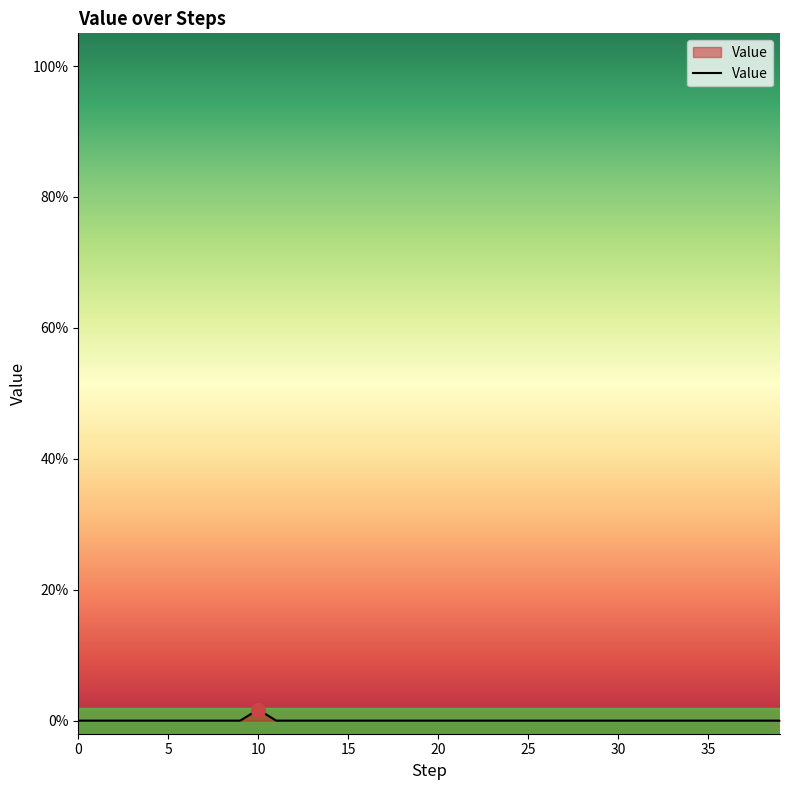

Rank the categories by value from lowest to highest.

0, 1, 2, 3, 4, 5, 6, 7, 8, 9, 11, 12, 13, 14, 15, 16, 17, 18, 19, 20, 21, 22, 23, 24, 25, 26, 27, 28, 29, 30, 31, 32, 33, 34, 35, 36, 37, 38, 39, 10